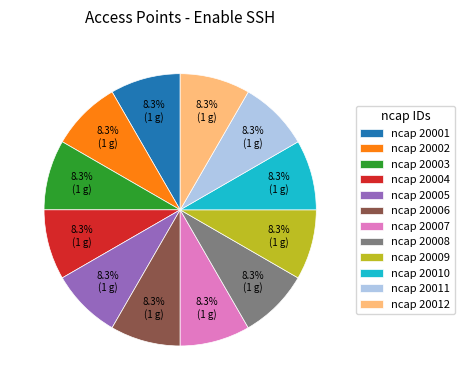

Do ncap 20002 and ncap 20005 together represent more than half of the pie?

No